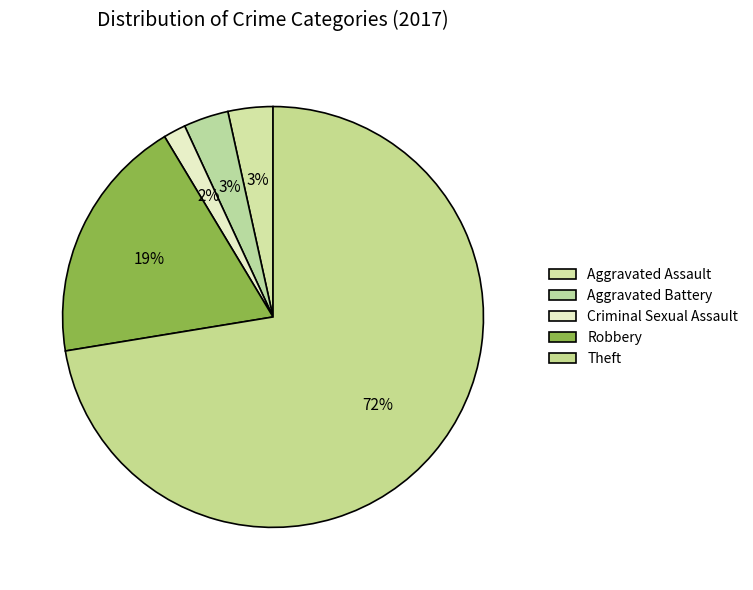

What percentage is the Aggravated Battery slice, to the nearest percent?

3%